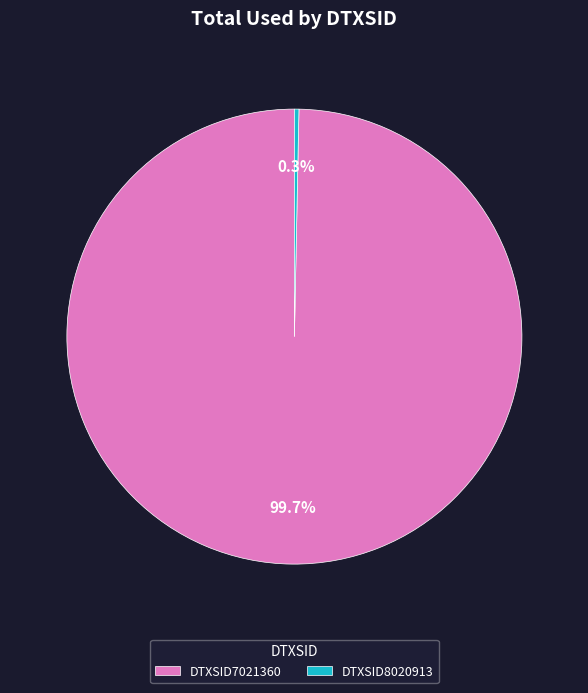

To the nearest percent, what is the difference between the DTXSID7021360 and DTXSID8020913 slice percentages?

99%